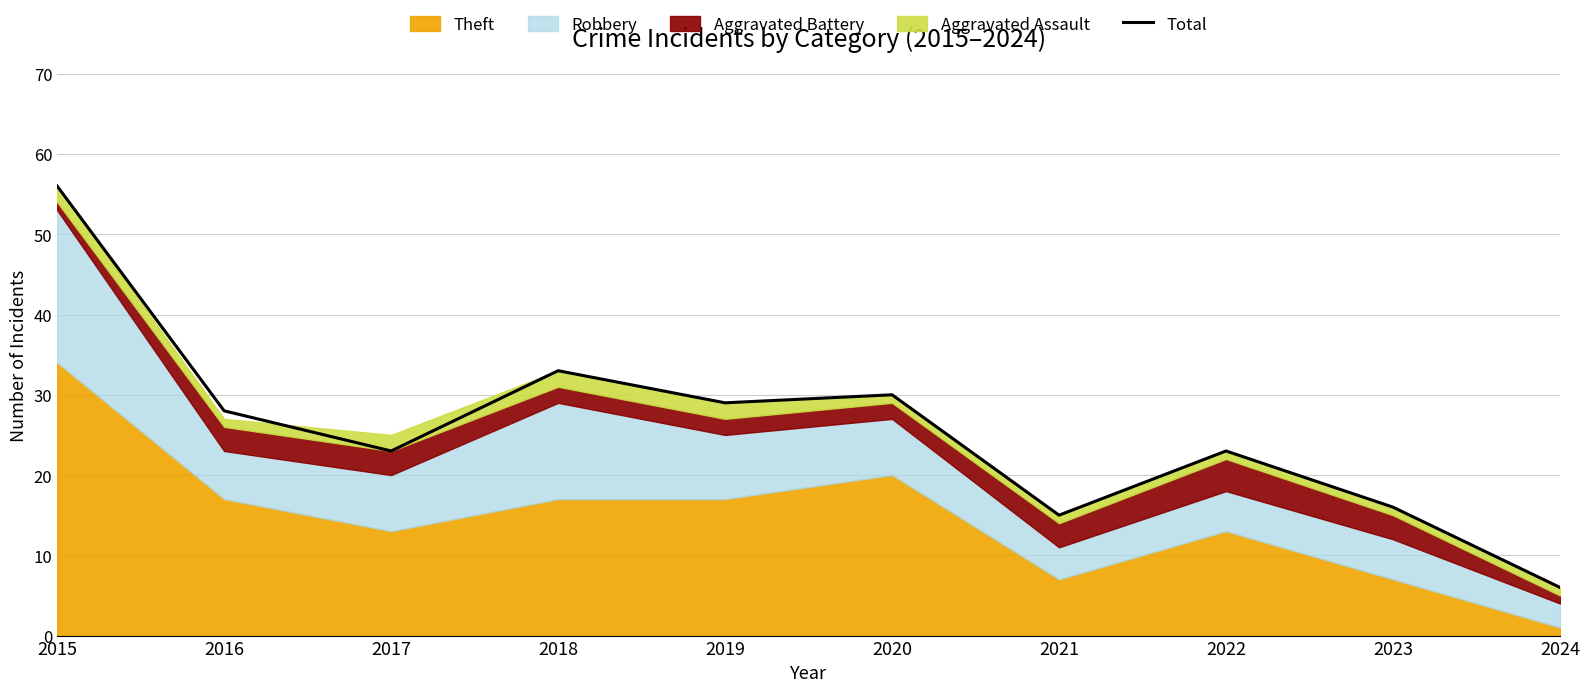

Which category has the highest value across all series?

2015